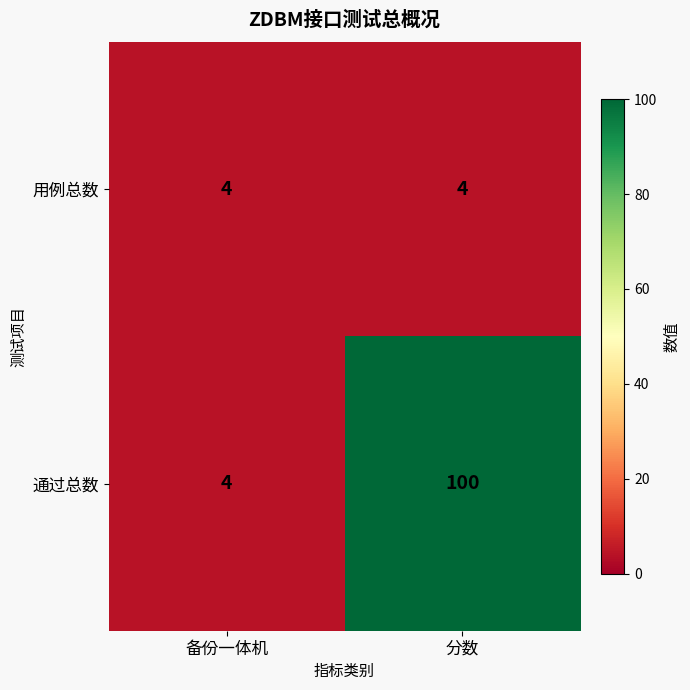

True or false: 通过总数 has a value of 7 at 备份一体机.

False